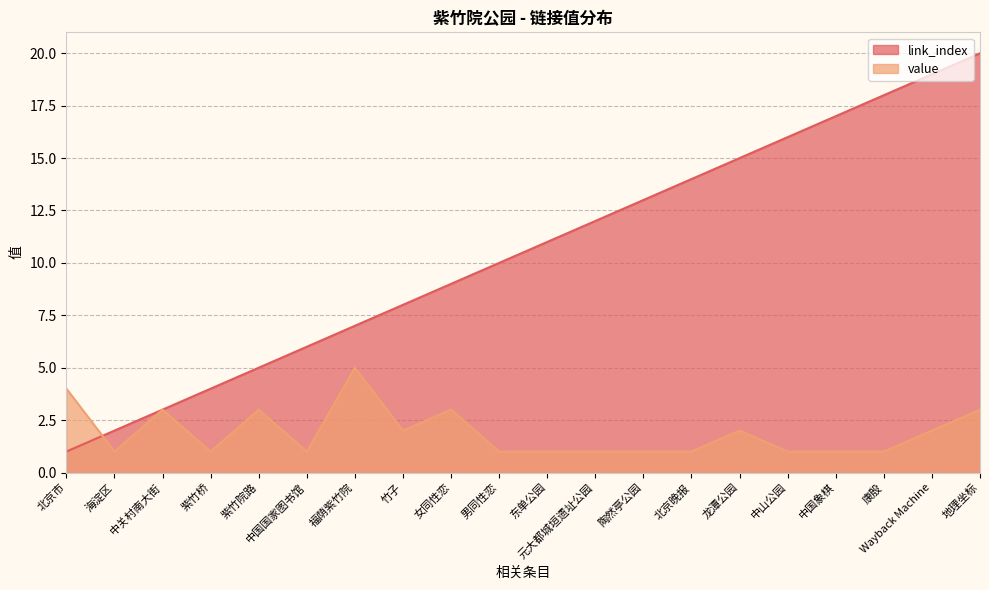

The value of value at 男同性恋 is 2. True or false?

False